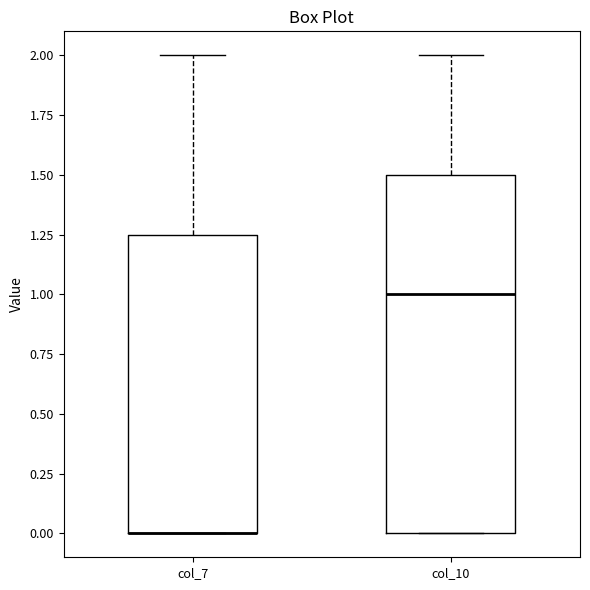

Reading left to right, transcribe this box plot: for each box, give where its median line is, the range the box spans, and where its two whiskers end, as read against the y-axis. The values are not printed on the chart, so give them approximately, as read against the axis.

col_7: median 0.00 (drawn on the box's lower edge), box 0.00 to 1.25, whiskers 0.00 to 2.00
col_10: median 1.00, box 0.00 to 1.50, whiskers 0.00 to 2.00